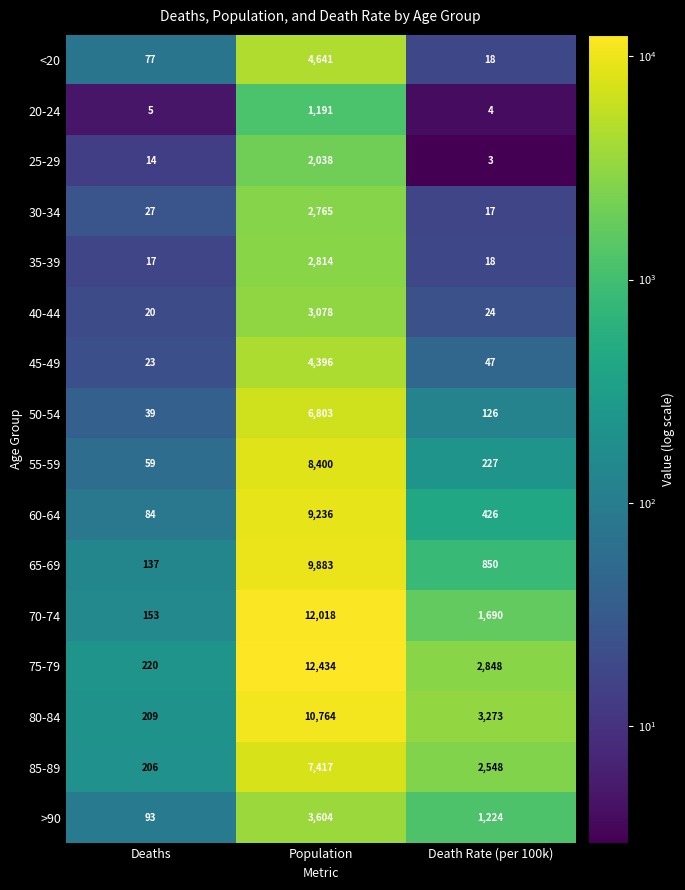

At which label is 35-39 closest to 1415?

Death Rate (per 100k)